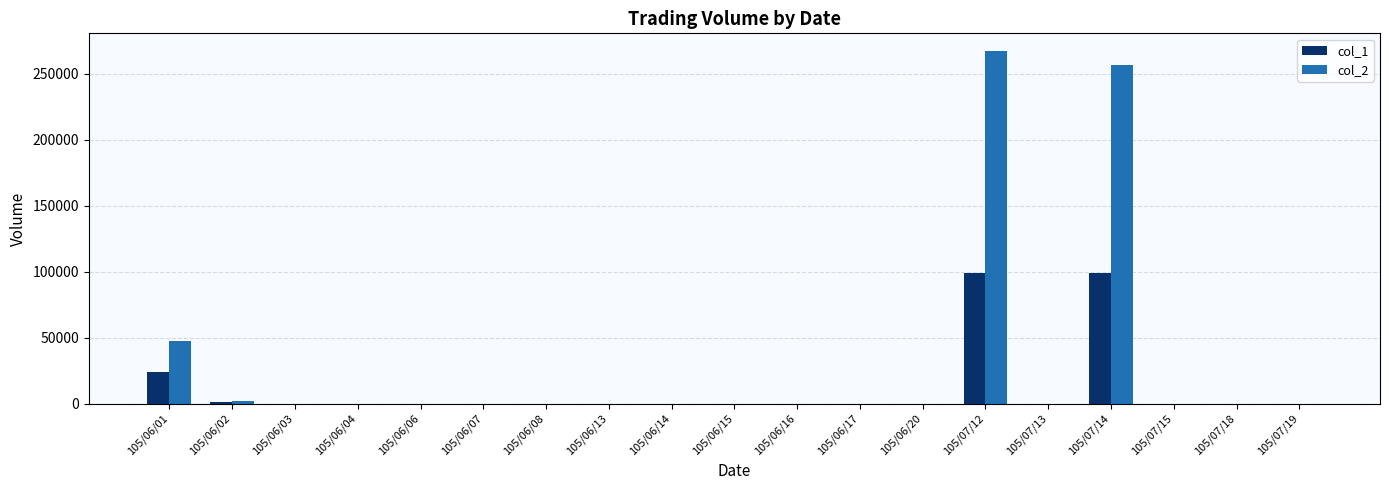

What is the sum of all col_1 values?

223000